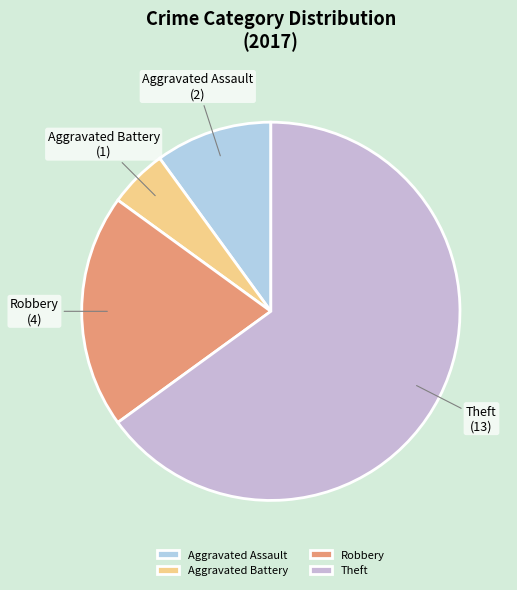

Which category has the biggest portion of the pie?

Theft